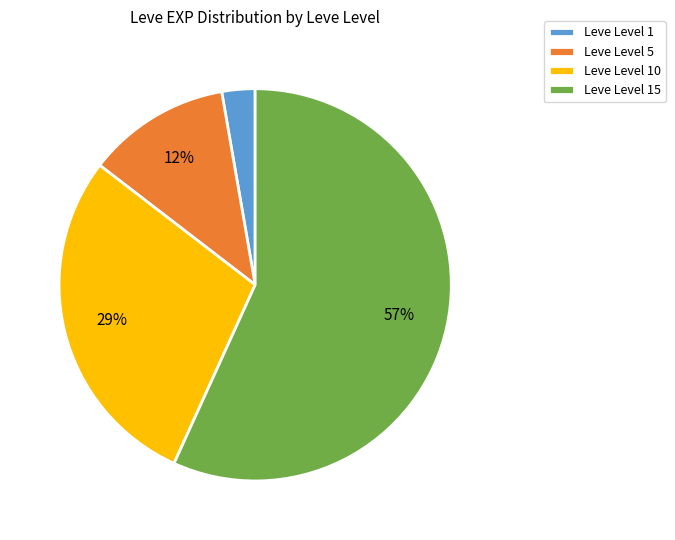

To the nearest percent, what portion does Leve Level 10 represent?

29%